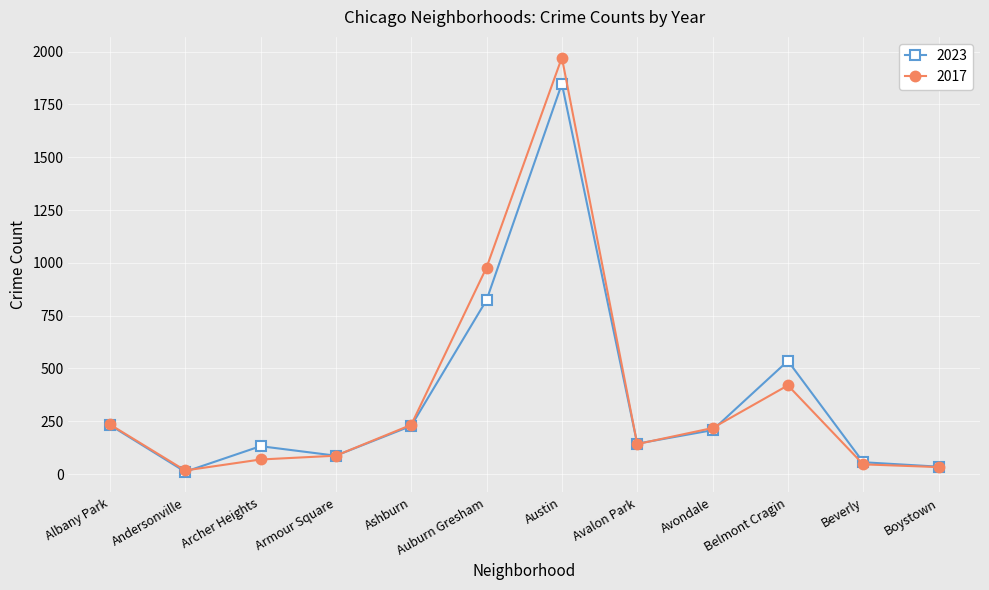

What is the maximum value for 2017?

1972